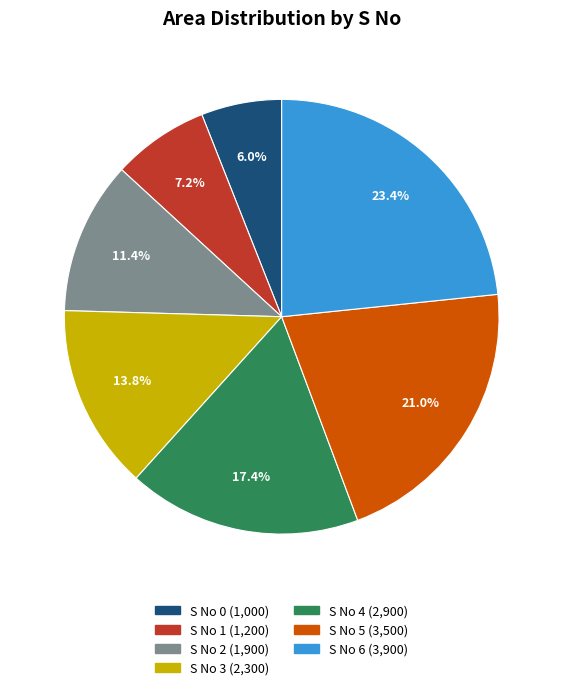

Is there any slice that represents more than half of the pie?

No